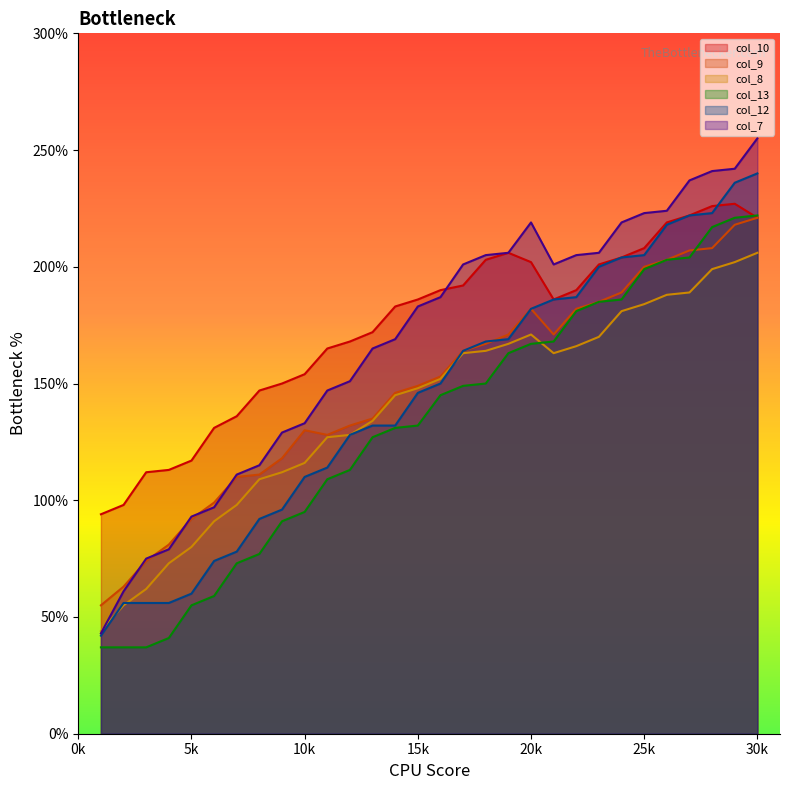

Rank the series by their maximum value, from lowest to highest.

col_8, col_9, col_13, col_10, col_12, col_7